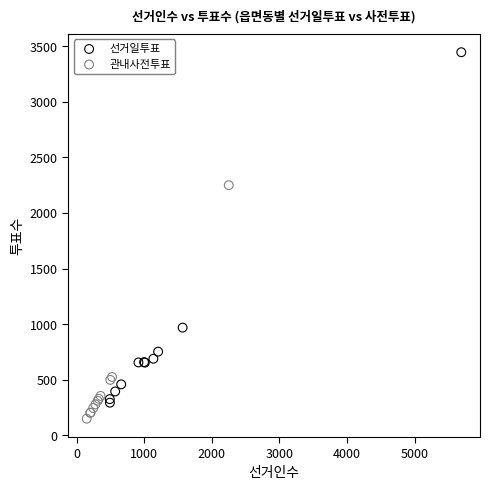

Which series reaches the maximum Y coordinate?

선거일투표